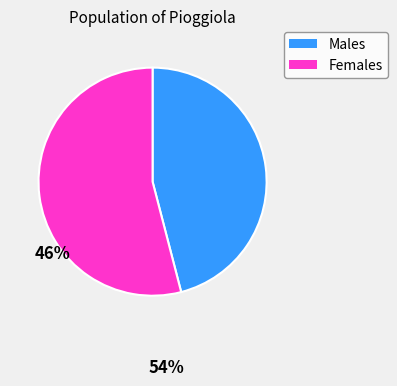

How many segments does this pie chart have?

2